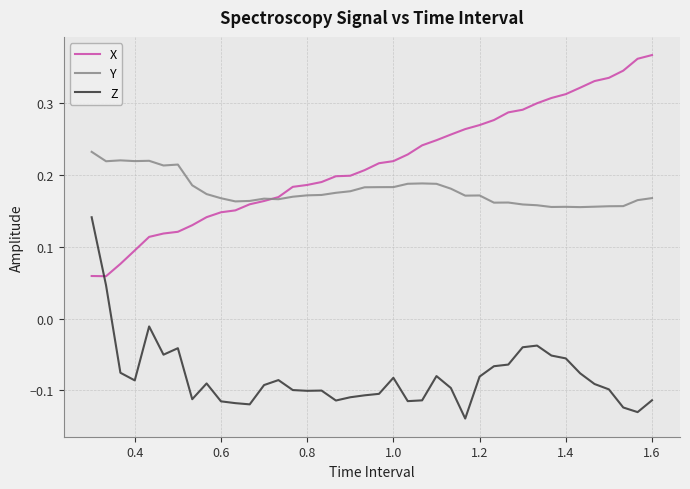

Which series has the largest total across all categories?

X